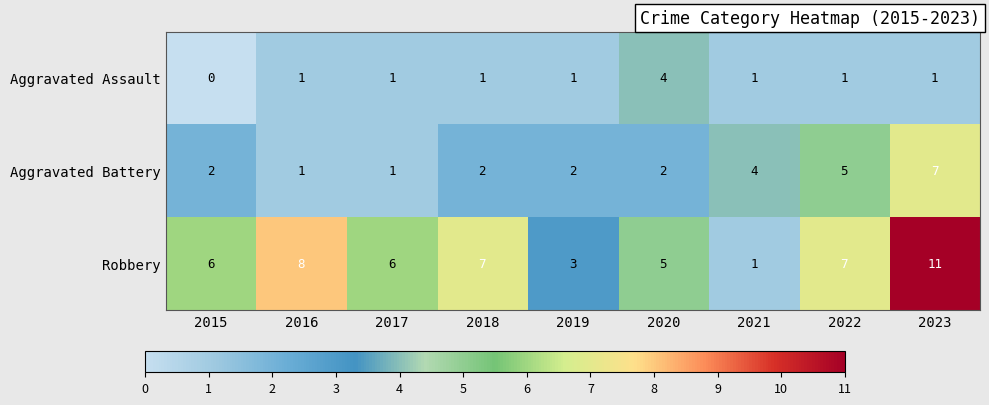

List the series in order of their peak value, highest first.

Robbery, Aggravated Battery, Aggravated Assault